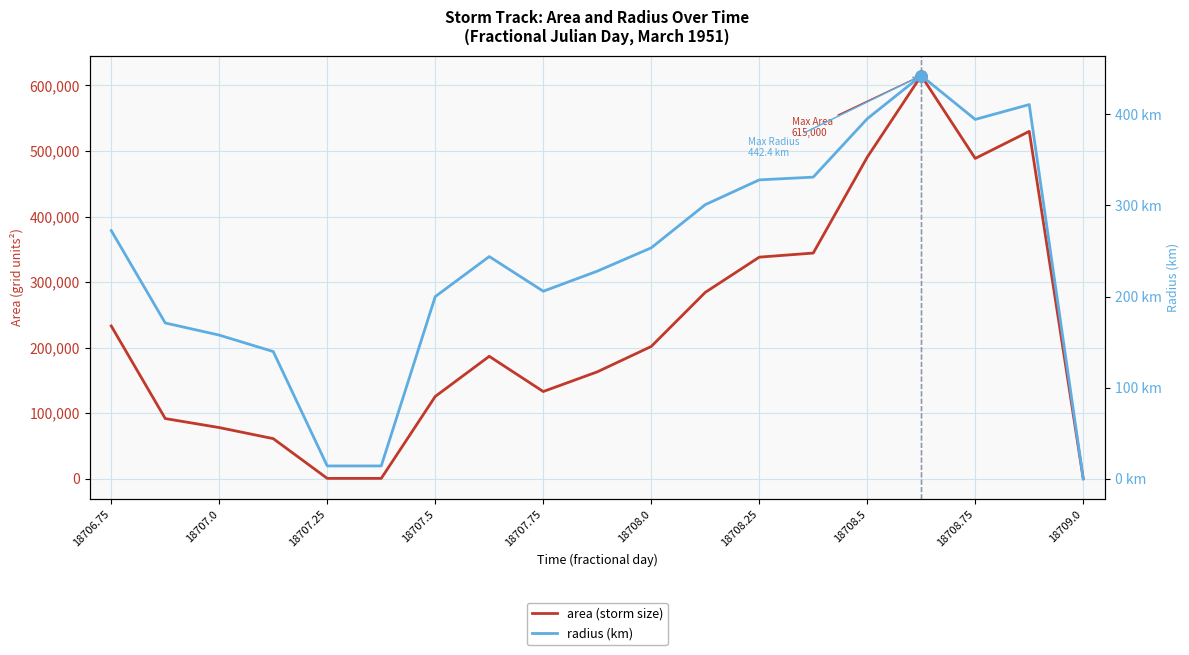

Reading right to left, transcribe all the data shown in this chart.

area (storm size): 0.0	530000.0	488750.0	615000.0	490625.0	344375.0	338125.0	284375.0	201875.0	163125.0	133125.0	186875.0	125625.0	625.0	625.0	61250.0	78125.0	91875.0	233125.0
radius (km): 0.0	410.7	394.4	442.4	395.2	331.1	328.1	300.9	253.5	227.9	205.9	243.9	200.0	14.1	14.1	139.6	157.7	171.0	272.4